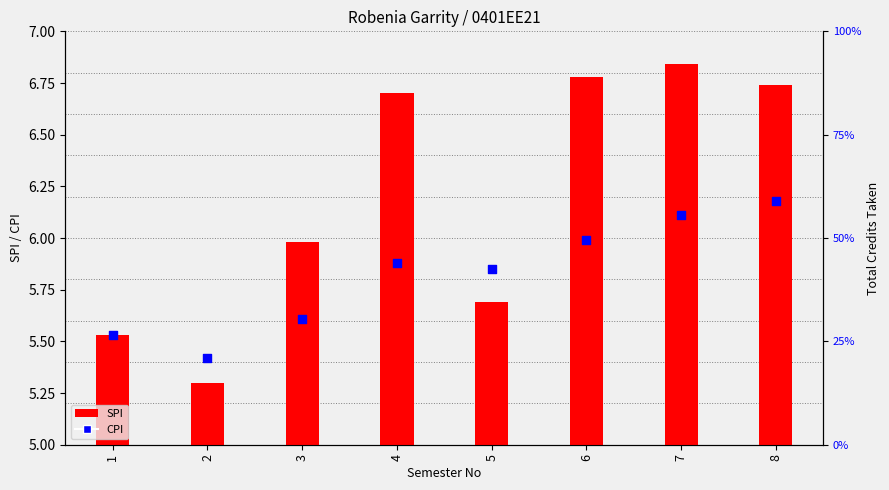

At which category is the sum across all series the highest?

7